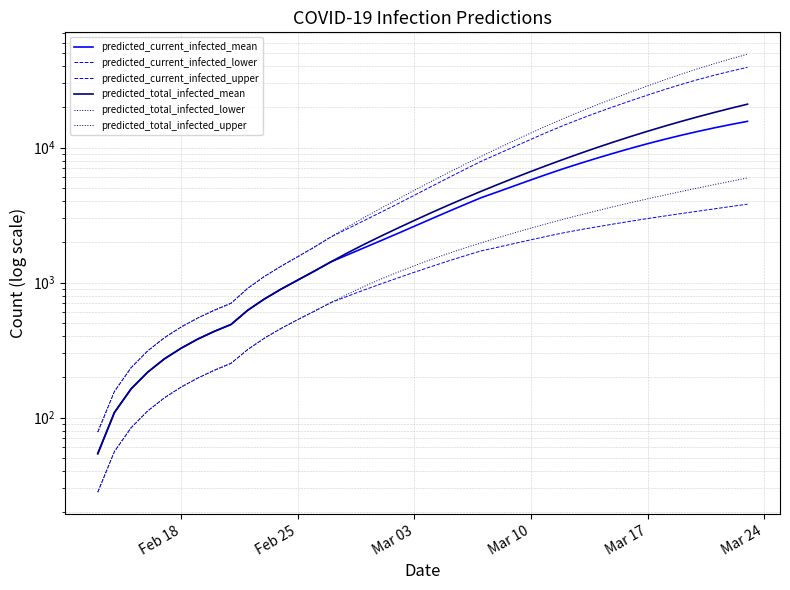

What is the sum of all predicted_current_infected_upper values?

413267